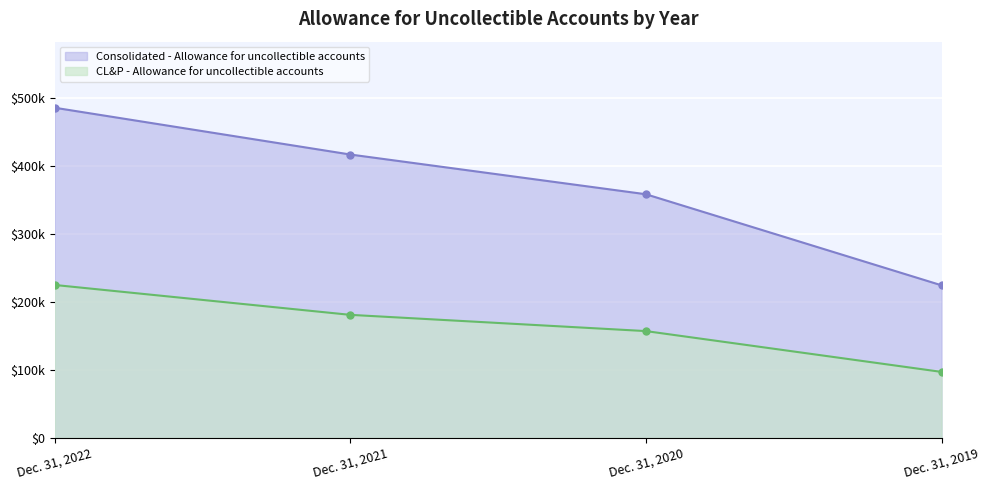

Which series has the largest range (max minus min)?

Consolidated - Allowance for uncollectible accounts